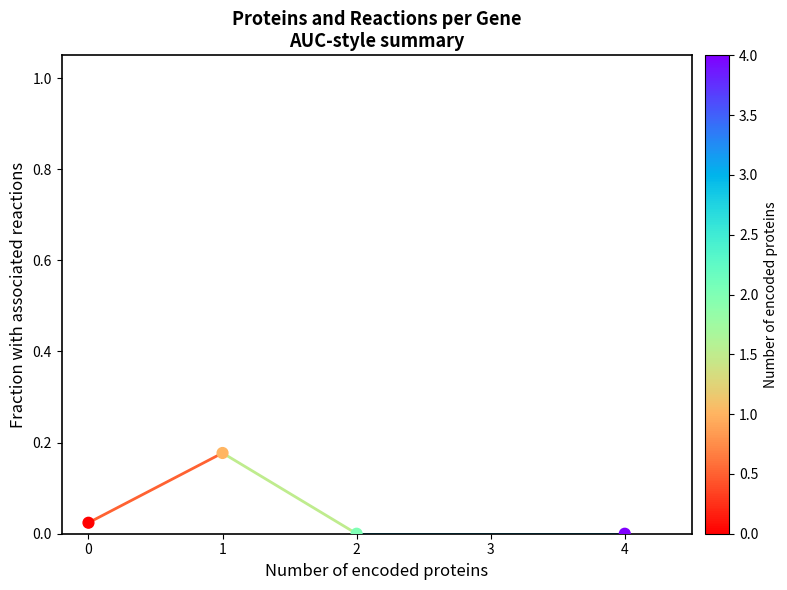

What is the average X value?

1.8